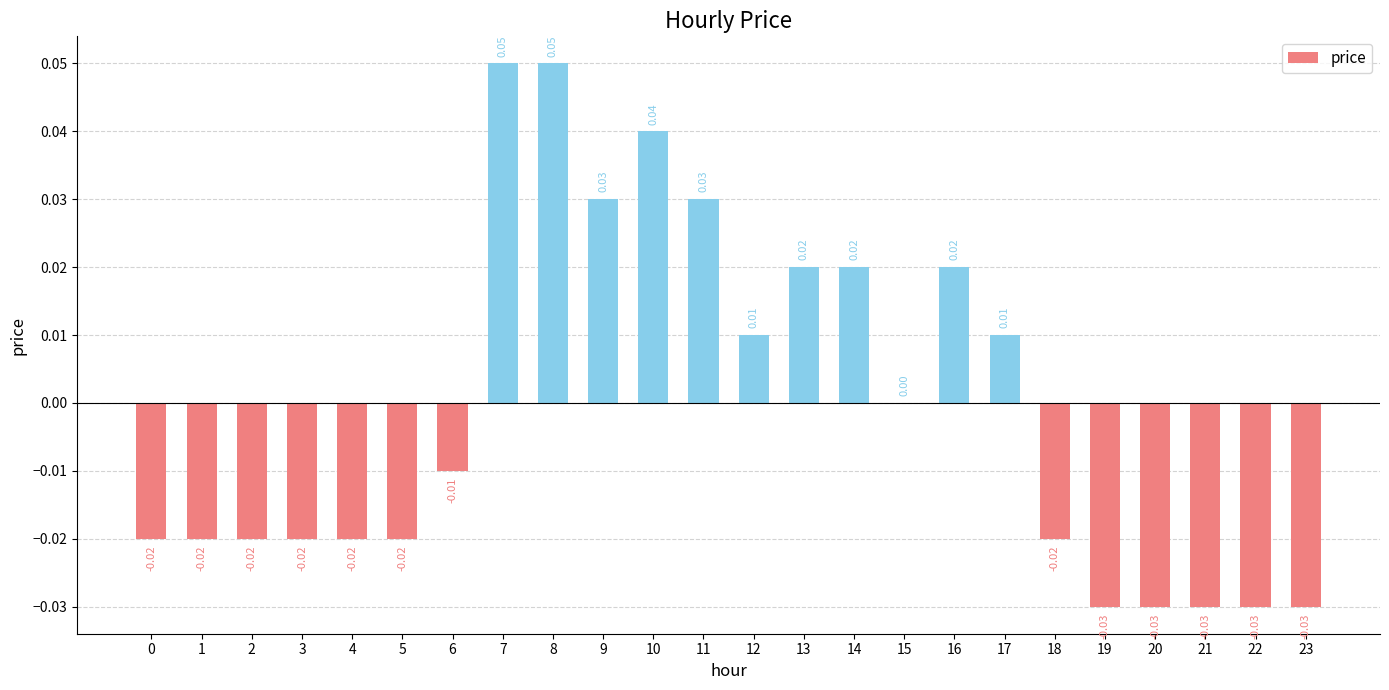

Which has a higher value, 7 or 0?

7